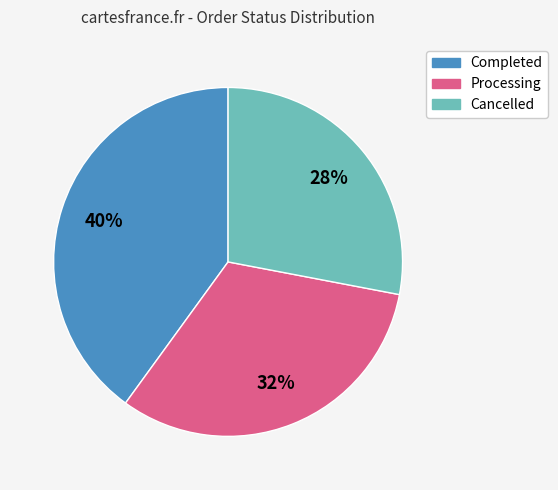

How many segments does this pie chart have?

3